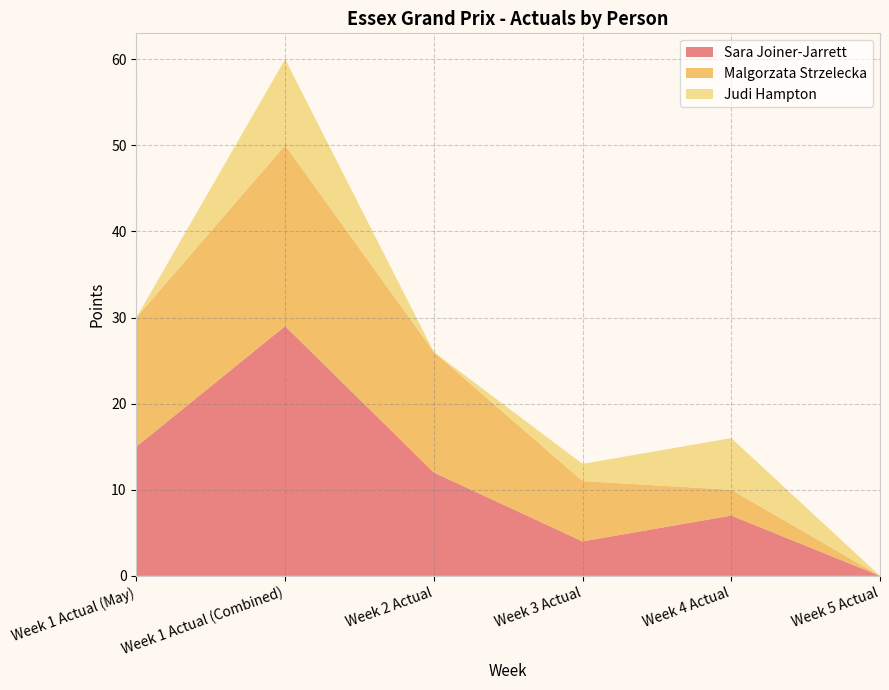

Reading left to right, transcribe all the data shown in this chart.

Sara Joiner-Jarrett: Week 1 Actual (May)=15	Week 1 Actual (Combined)=29	Week 2 Actual=12	Week 3 Actual=4	Week 4 Actual=7	Week 5 Actual=0
Malgorzata Strzelecka: Week 1 Actual (May)=15	Week 1 Actual (Combined)=21	Week 2 Actual=14	Week 3 Actual=7	Week 4 Actual=3	Week 5 Actual=0
Judi Hampton: Week 1 Actual (May)=0	Week 1 Actual (Combined)=10	Week 2 Actual=0	Week 3 Actual=2	Week 4 Actual=6	Week 5 Actual=0